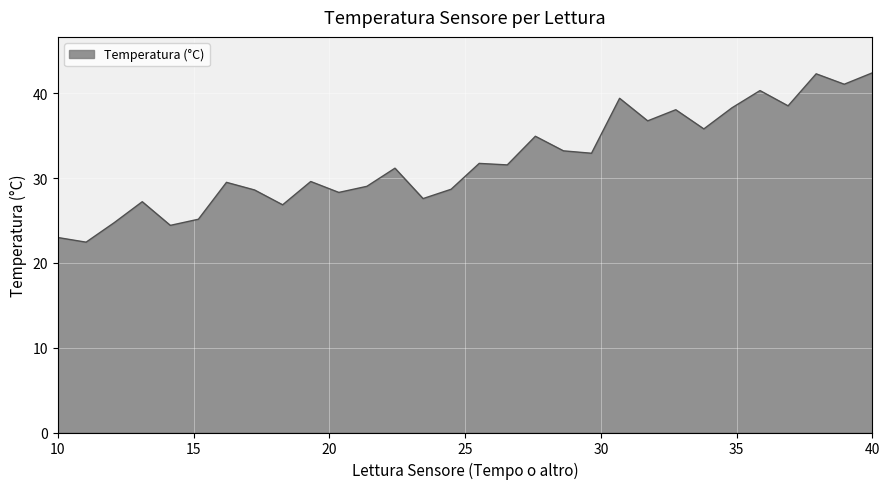

What is the maximum value shown in the chart?

42.4